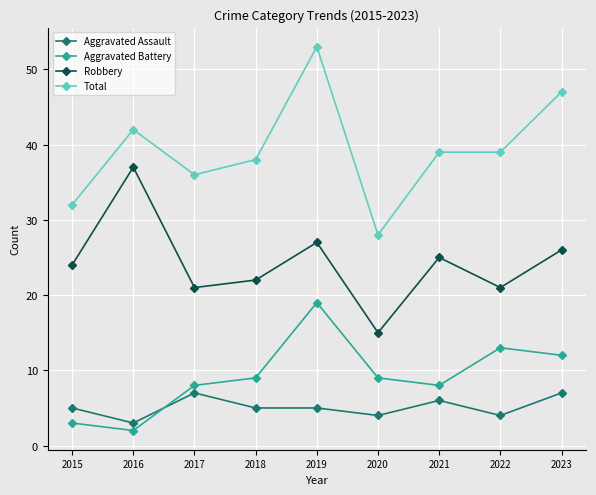

Reading right to left, transcribe all the data shown in this chart.

Aggravated Assault: 7	4	6	4	5	5	7	3	5
Aggravated Battery: 12	13	8	9	19	9	8	2	3
Robbery: 26	21	25	15	27	22	21	37	24
Total: 47	39	39	28	53	38	36	42	32